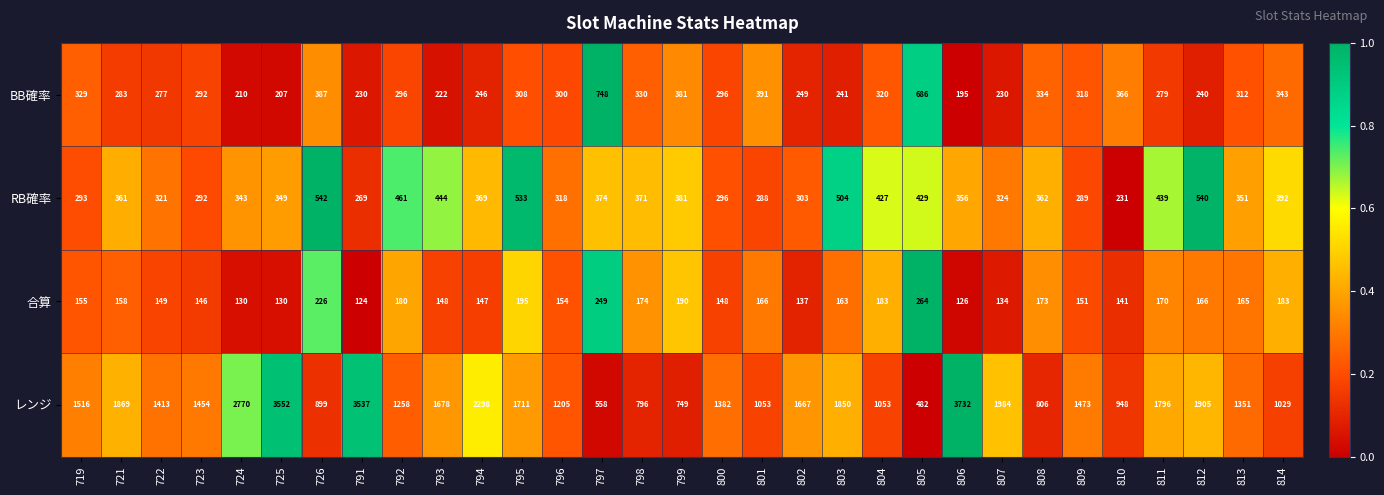

Which series has the widest spread of values?

レンジ